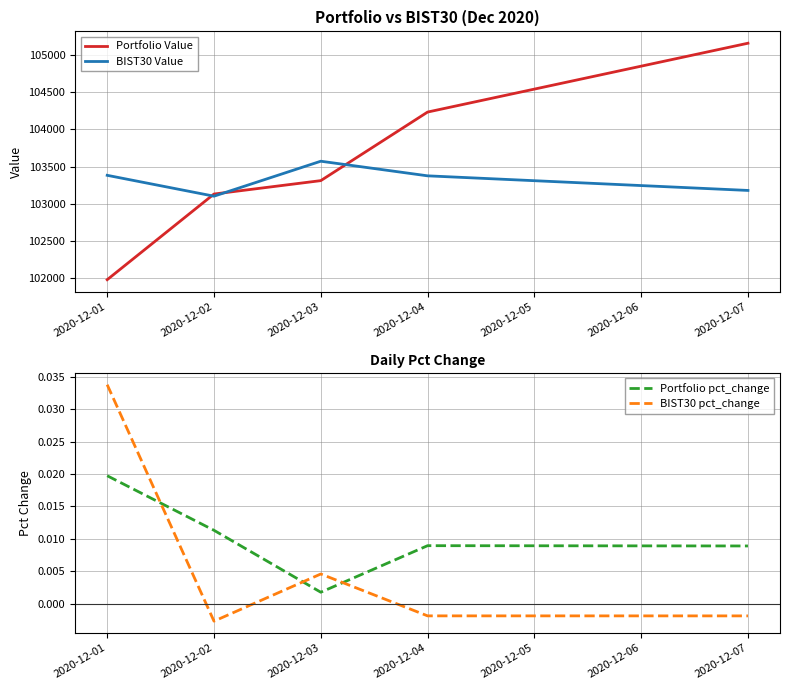

At which label does BIST30 pct_change reach its minimum?

2020-12-02